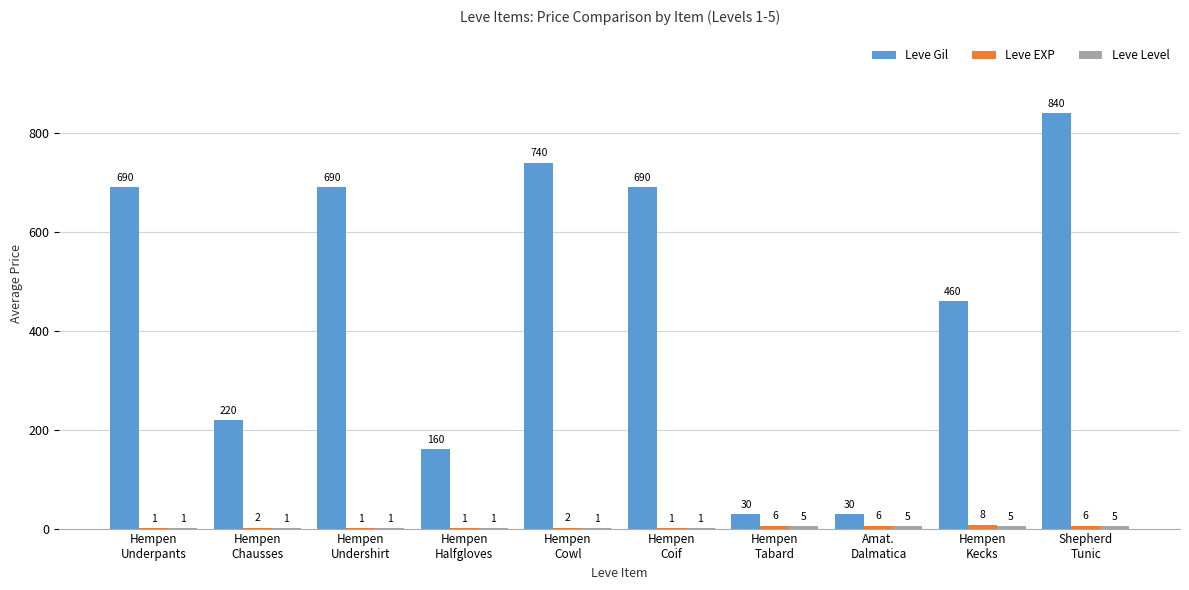

Which series has the largest total across all categories?

Leve Gil